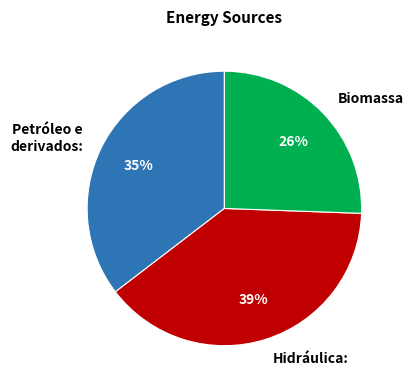

Is it true that Biomassa is 33% of the pie?

False